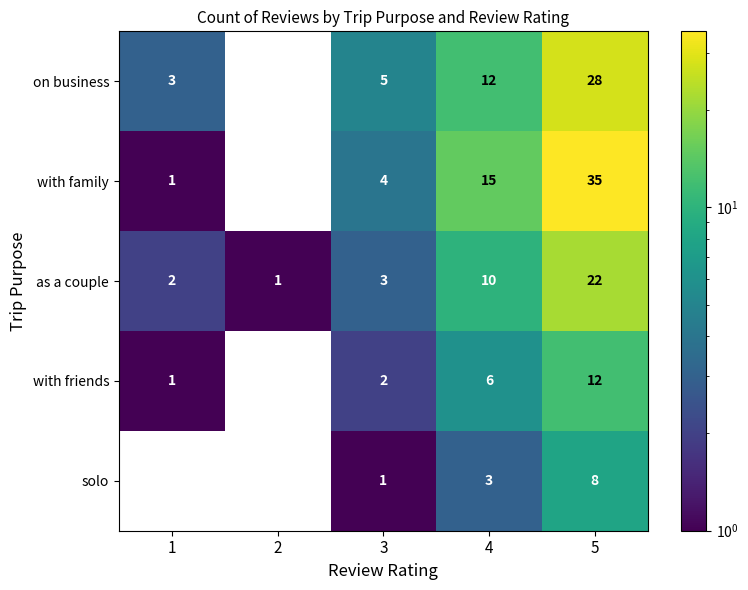

What is the difference between the highest and lowest values at 5?

27